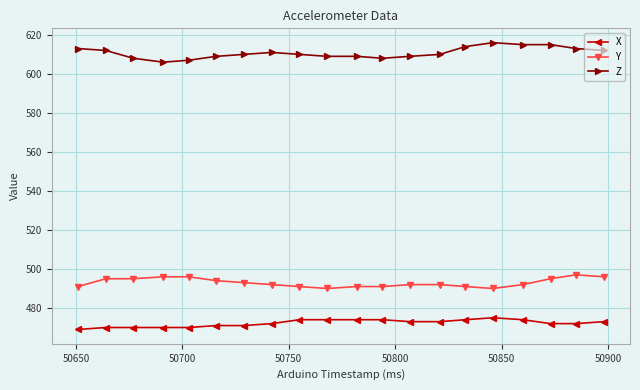

What is the value of the Y point at the 14th from the left?

492